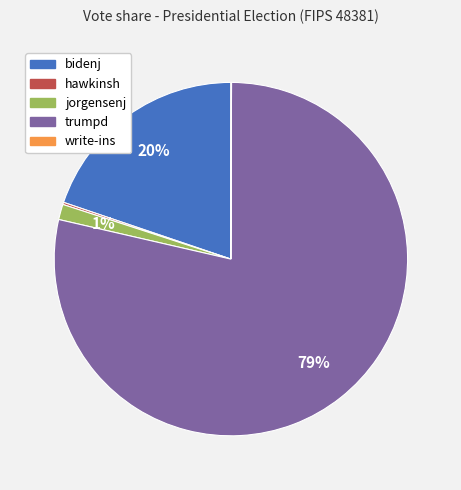

To the nearest percent, what percentage of the pie is jorgensenj?

1%